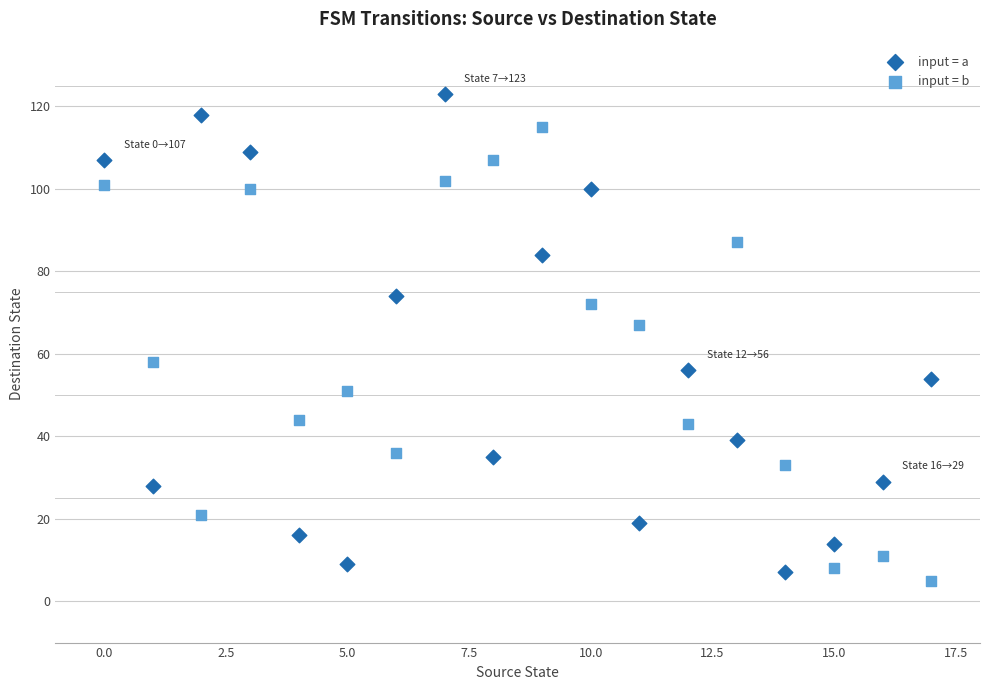

Across all data points, what is the range of Y values (max minus min)?

118